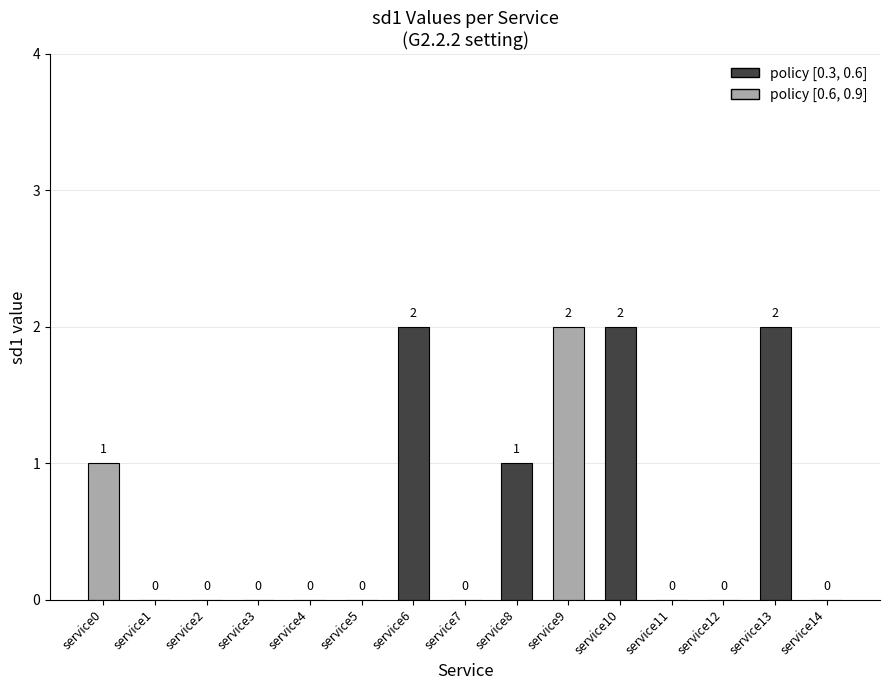

What is the sum of all values?

10